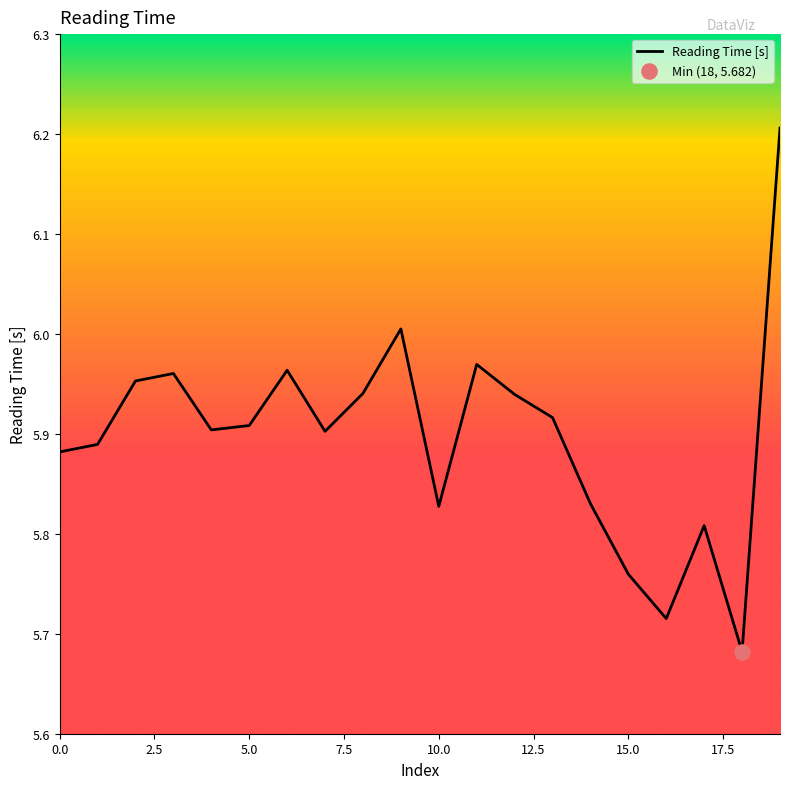

What is the greatest value displayed?

6.2